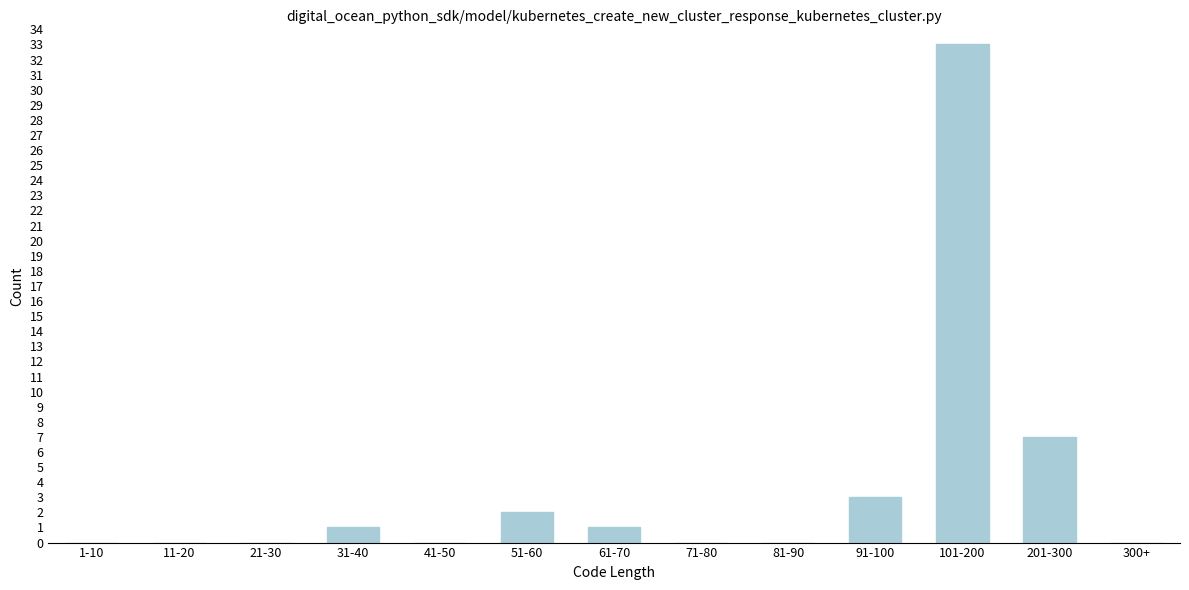

Reading left to right, transcribe all the data shown in this chart.

1-10=0	11-20=0	21-30=0	31-40=1	41-50=0	51-60=2	61-70=1	71-80=0	81-90=0	91-100=3	101-200=33	201-300=7	300+=0